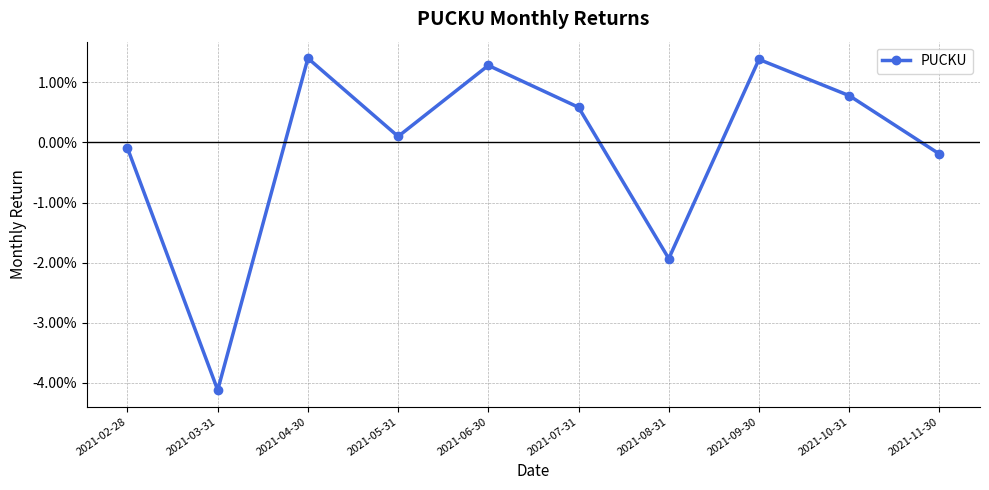

Does the chart have visible grid lines?

Yes